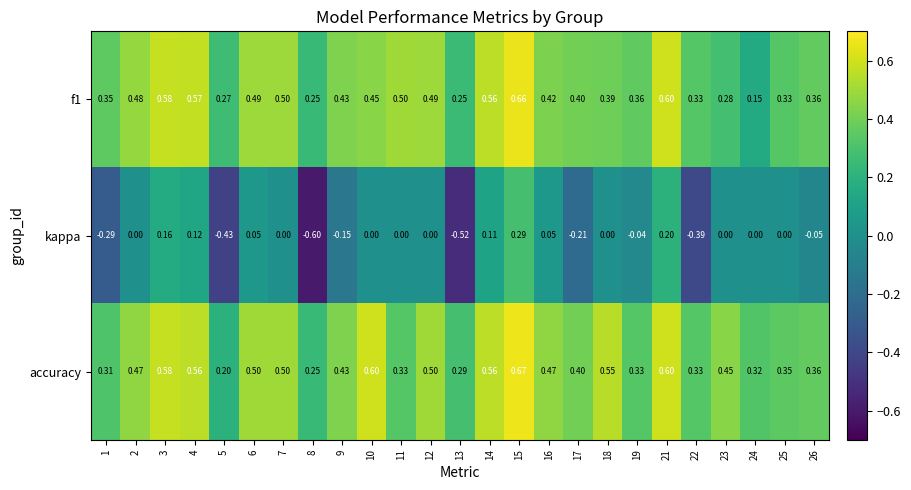

Between 4 and 17, which series saw the biggest shift?

kappa